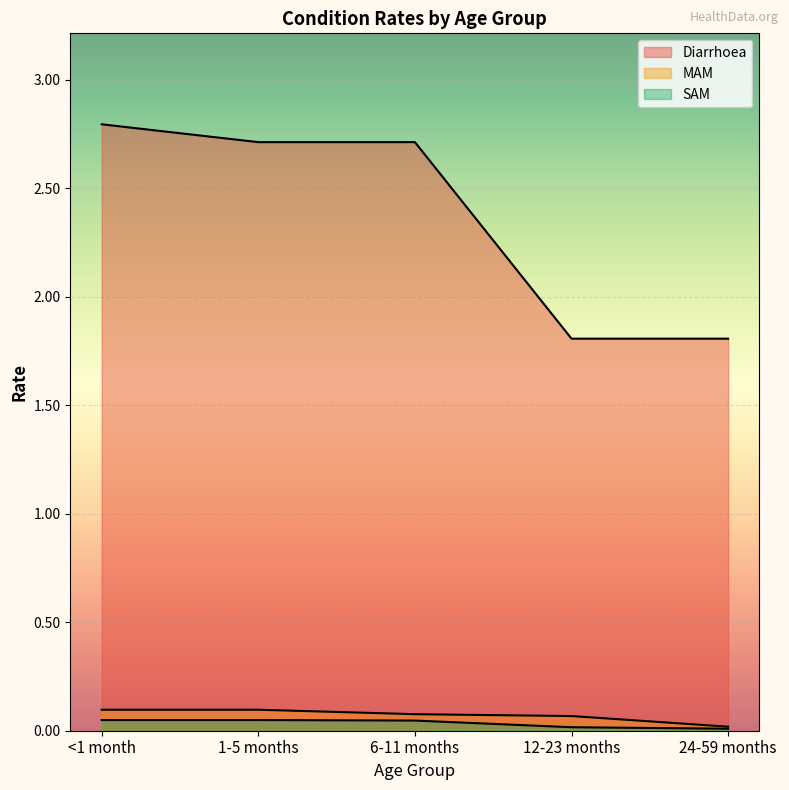

How many lines are shown in the chart?

3